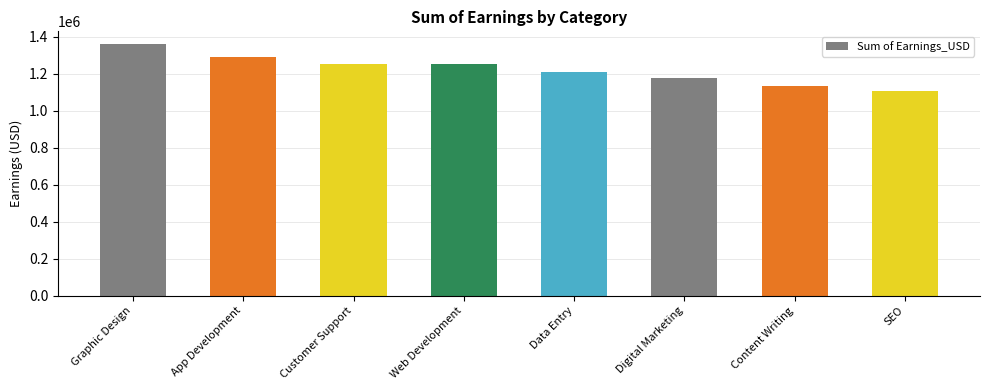

Does the chart contain stacked bars?

No